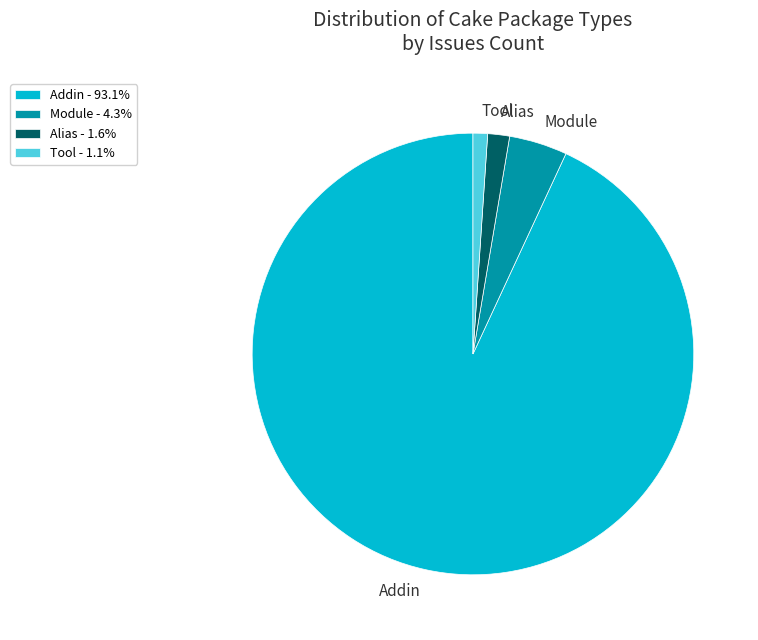

Approximately how many times larger is the value at Module - 4.3% compared to Alias - 1.6%?

2.7